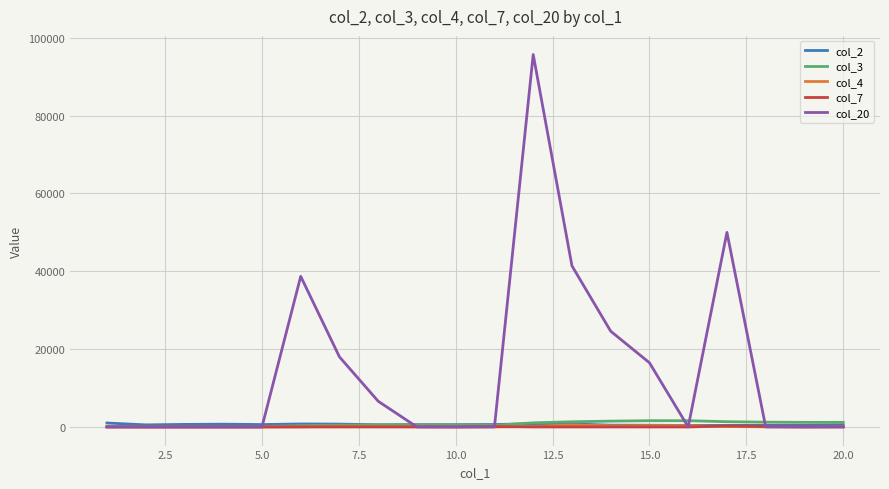

Which series has the largest range (max minus min)?

col_20